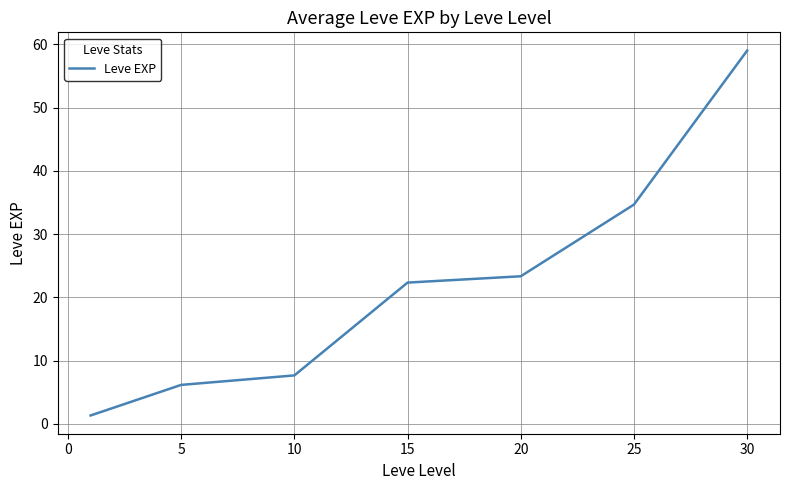

What is the average value?

22.1